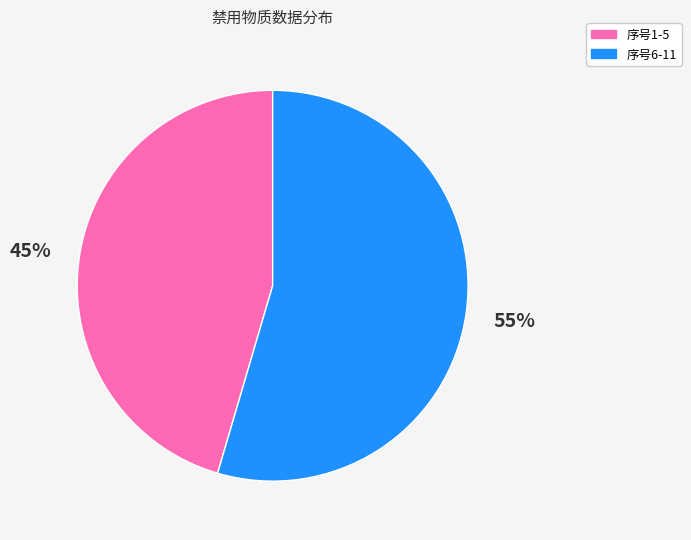

To the nearest percent, what is the average slice percentage?

50%